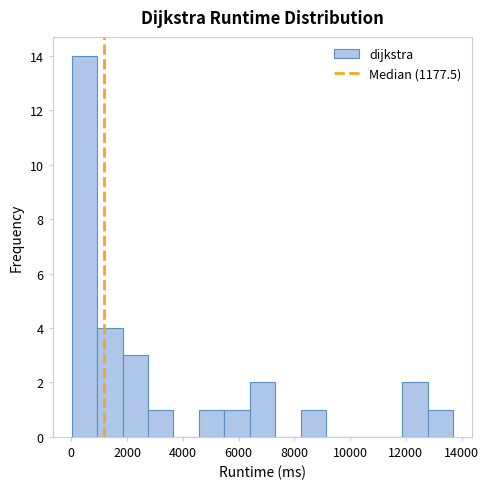

Over which range of the x-axis is the bar tallest?

0 to 1000